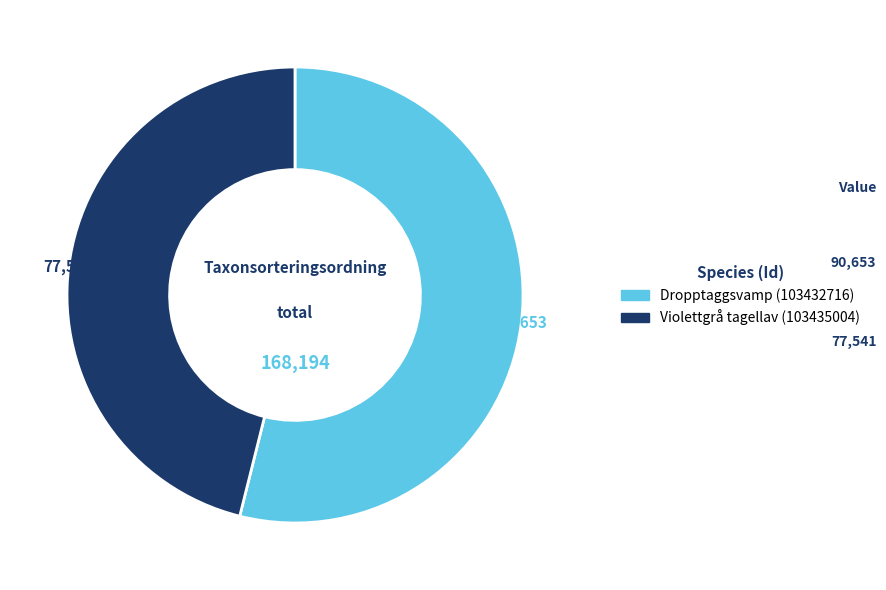

Which category has the smallest portion of the pie?

Violettgrå tagellav (103435004)